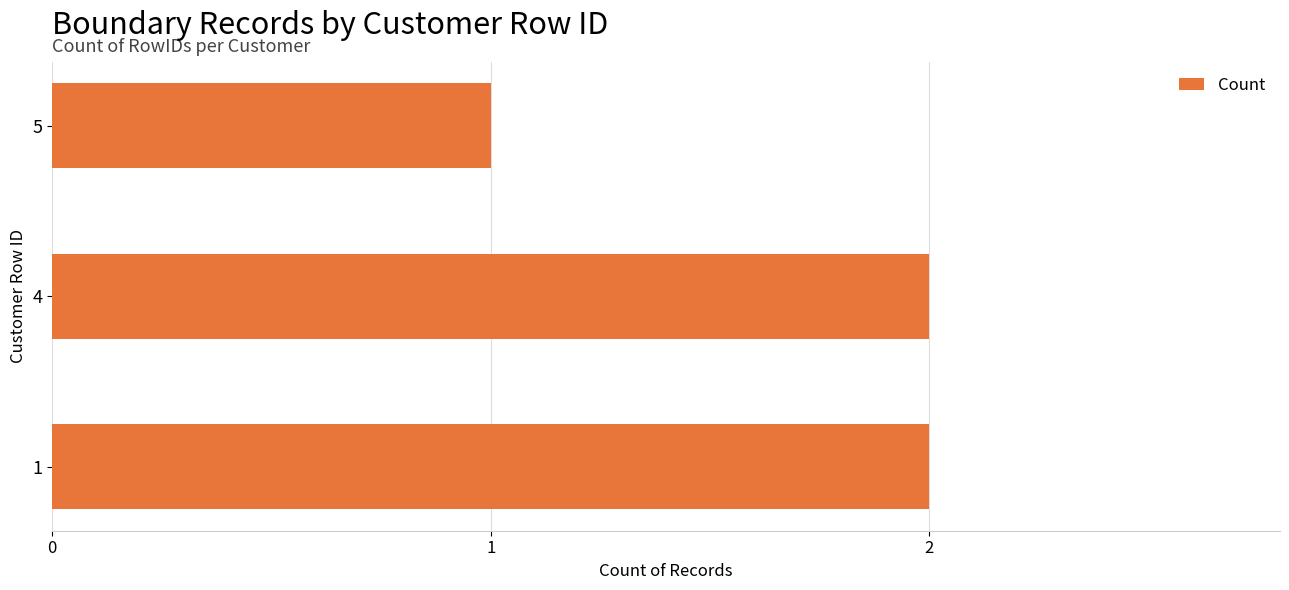

How many categories are shown in the chart?

3